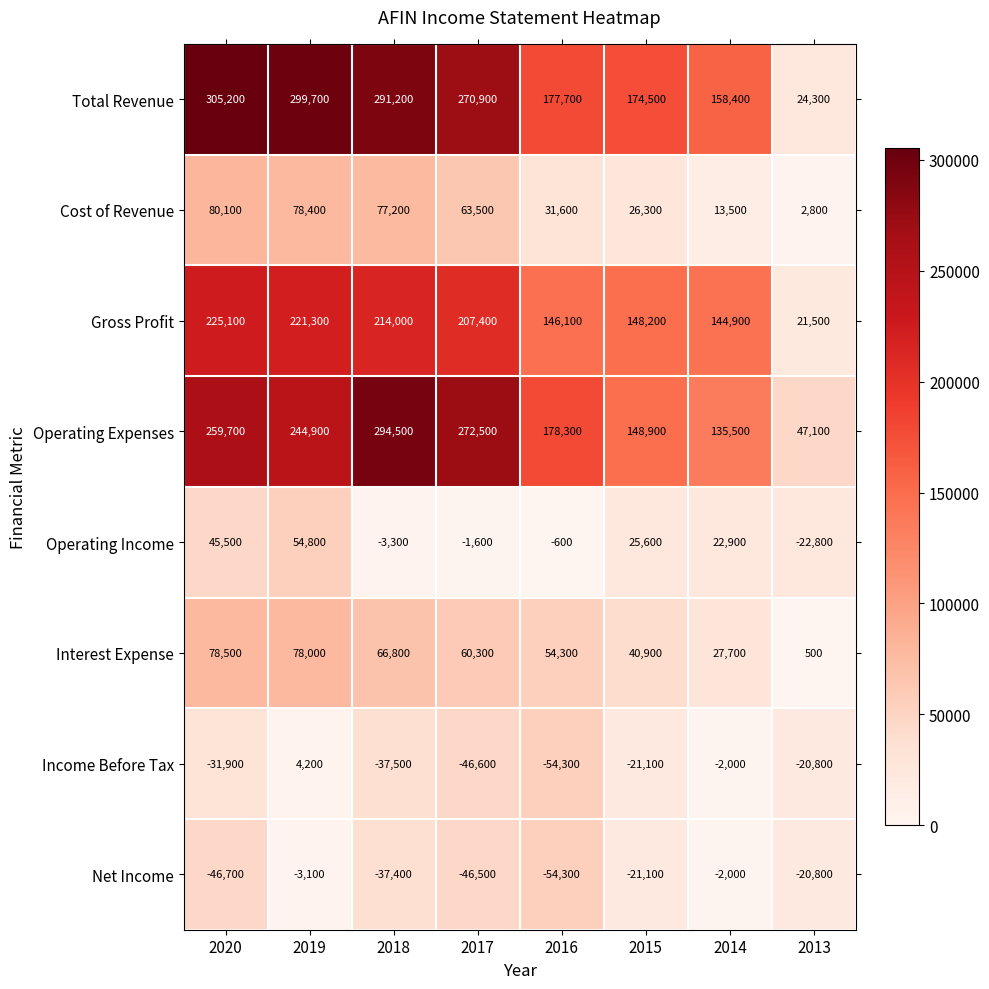

Is it true that Operating Income equals -3300 at 2018?

True